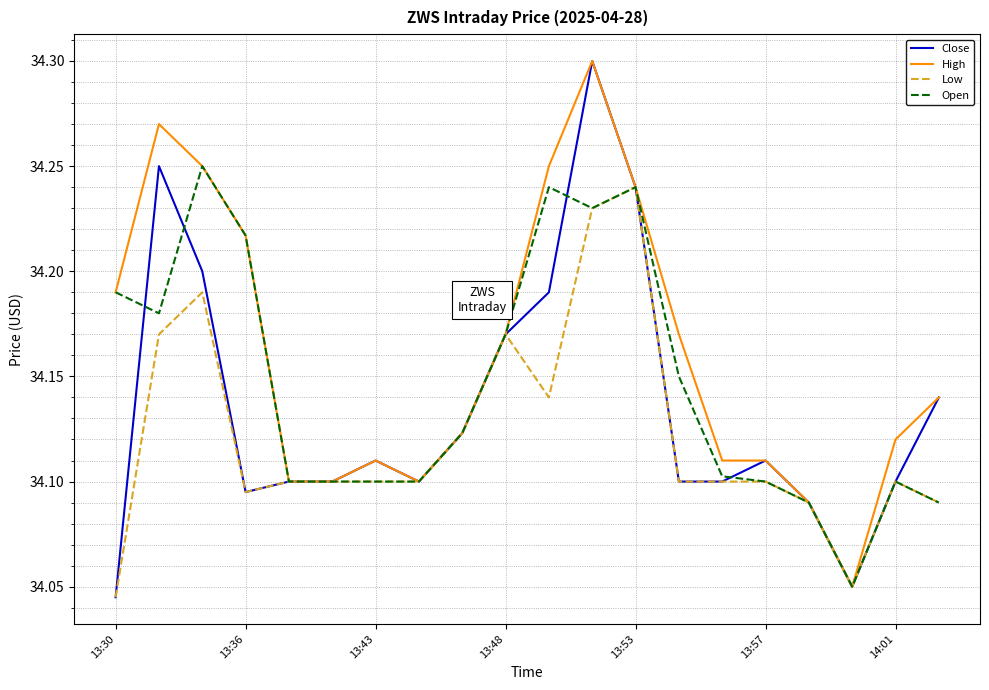

Which series has the largest range (max minus min)?

Close